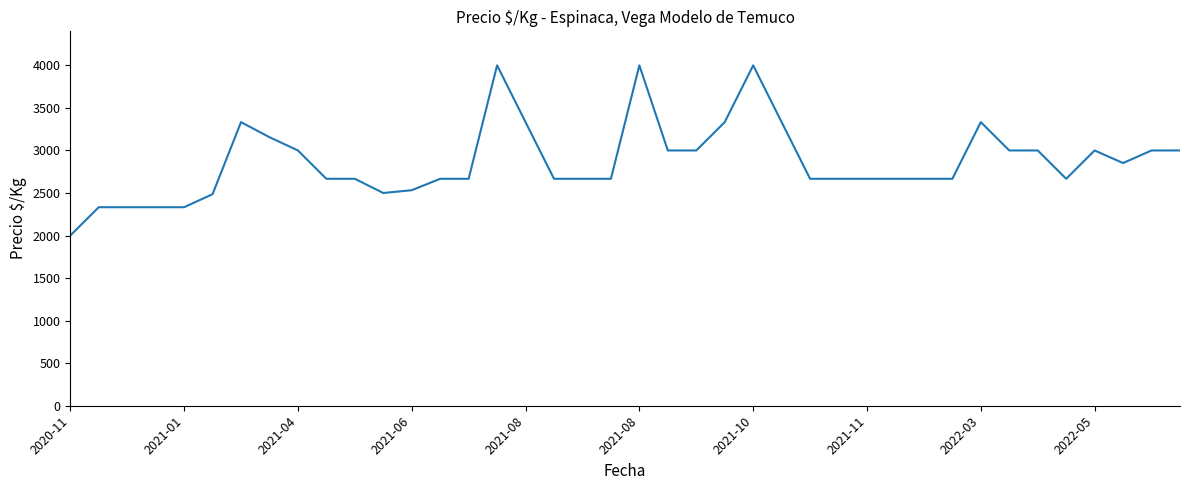

What is the difference between the maximum and minimum values?

2000